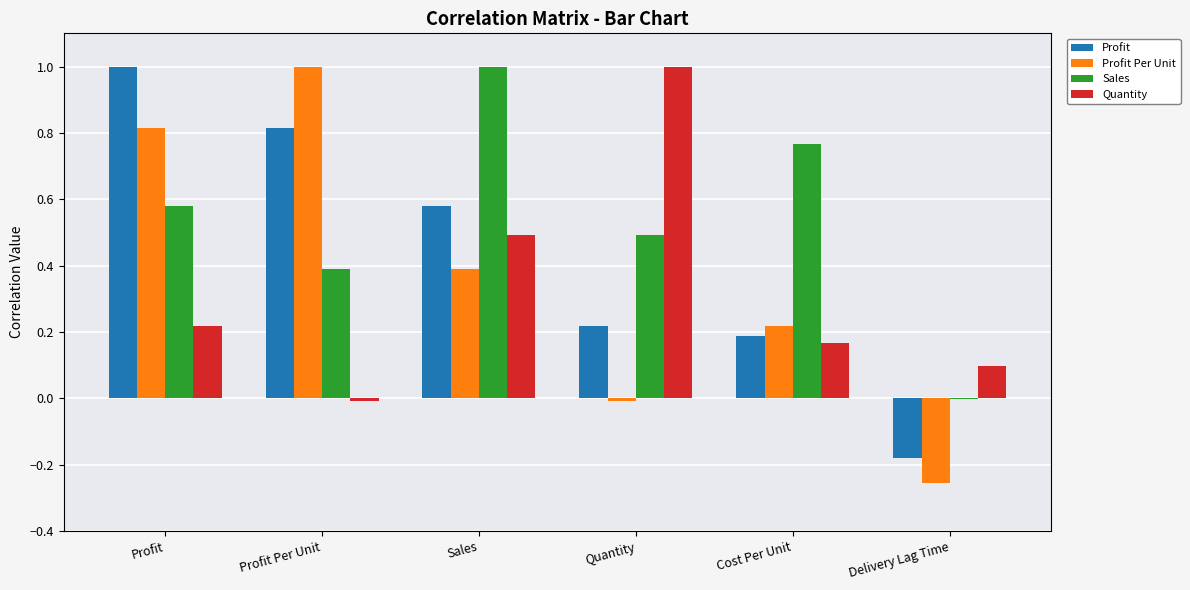

Which series changed the most between Sales and Delivery Lag Time?

Sales